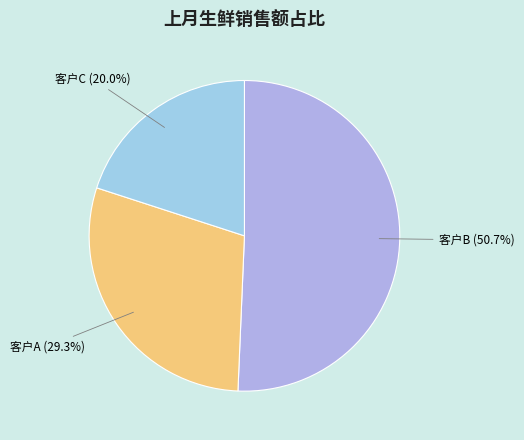

Combined, what portion of the pie is 客户B (50.7%) and 客户A (29.3%)?

80.0%